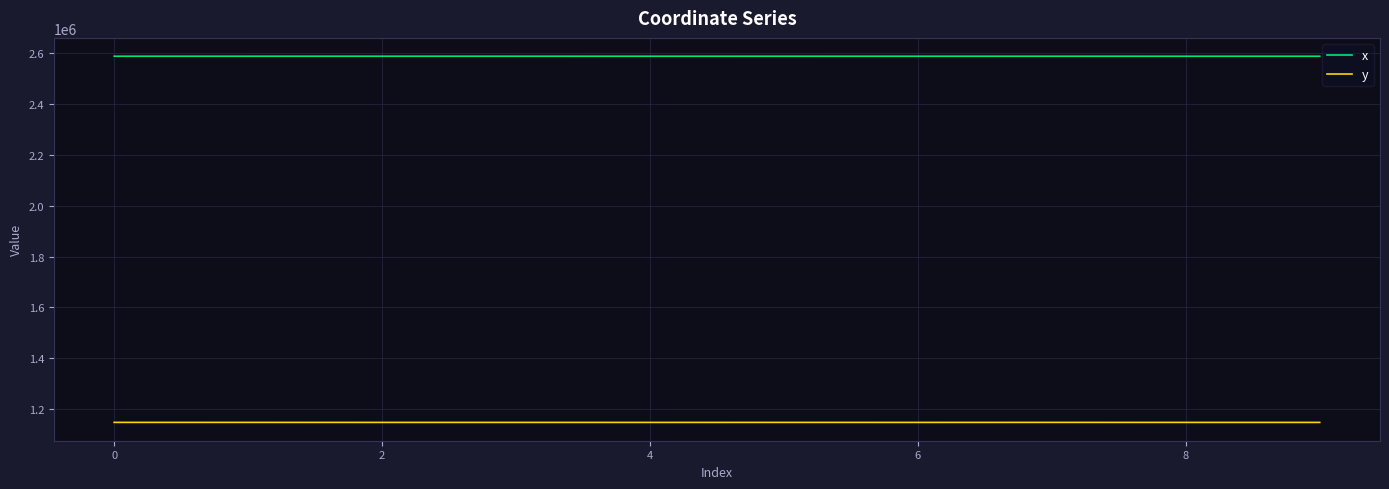

What is the highest value of the x series?

2588277.3